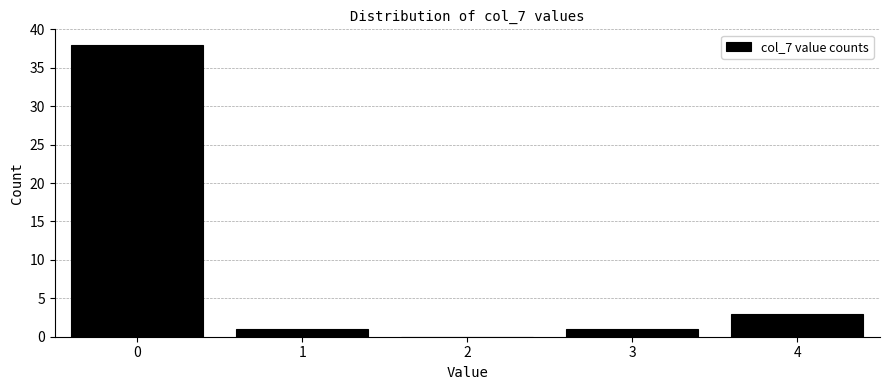

Reading left to right, list all the values displayed in this chart.

0=38	1=1	2=0	3=1	4=3